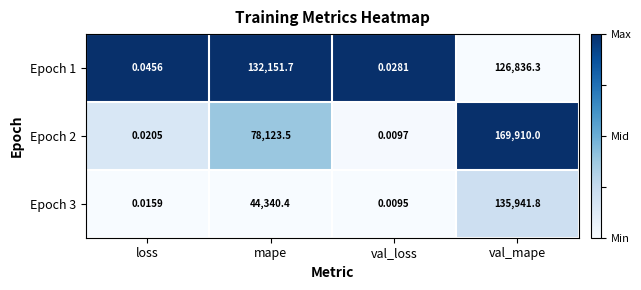

Which label corresponds to the smallest value in the chart?

val_loss